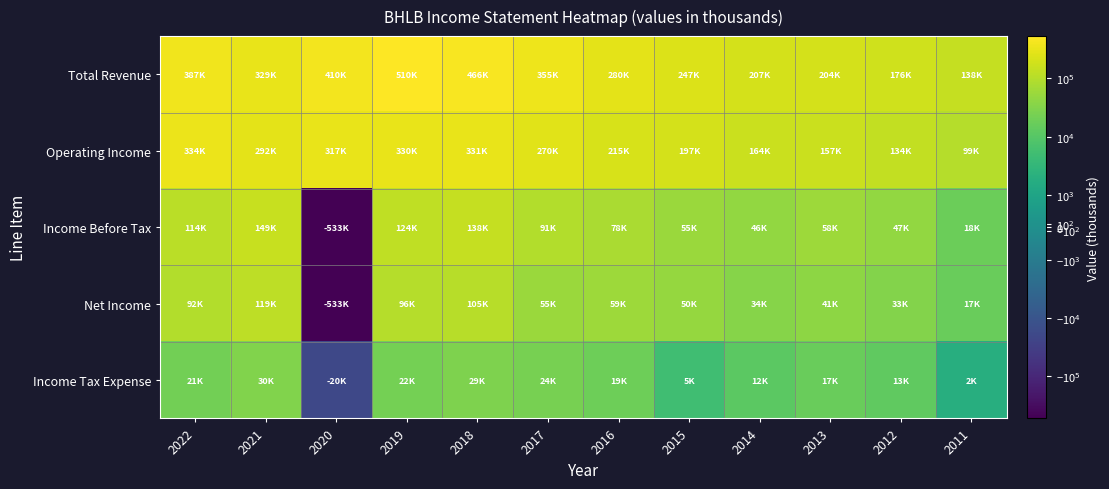

Which category has the highest value across all series?

2019